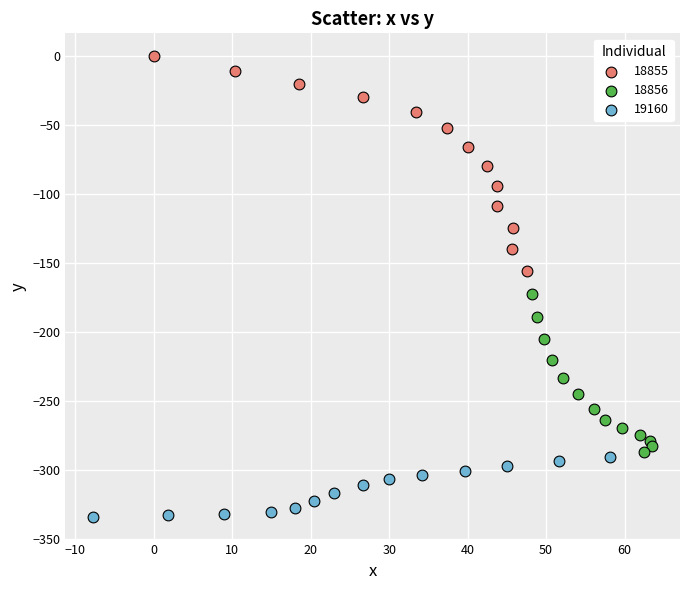

What are all the series names shown in the legend?

18855, 18856, 19160